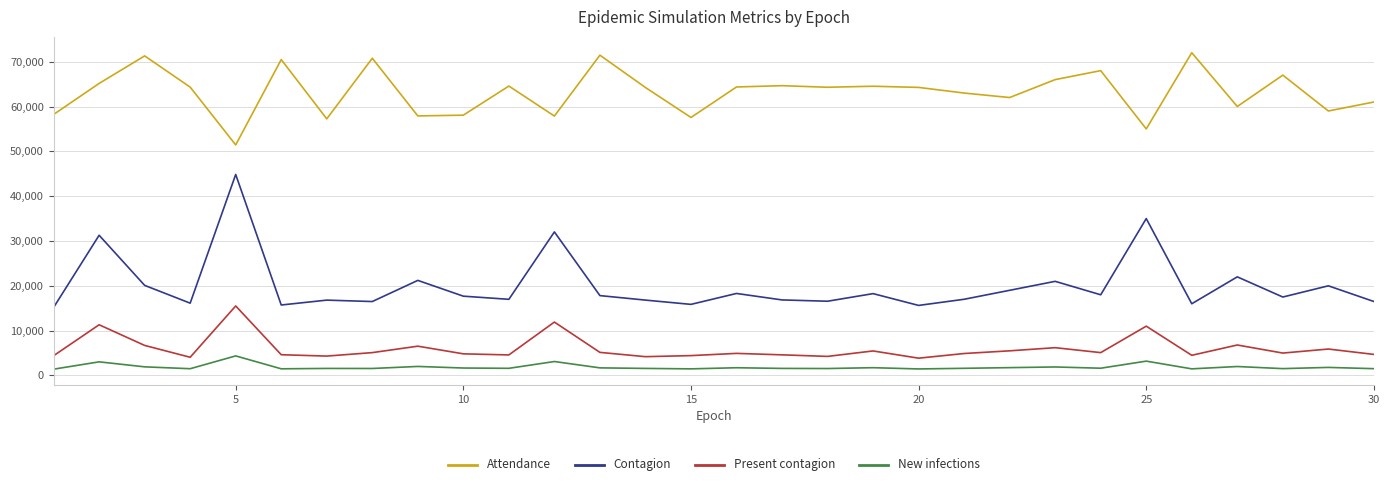

What is the average value of the New infections series?

1882